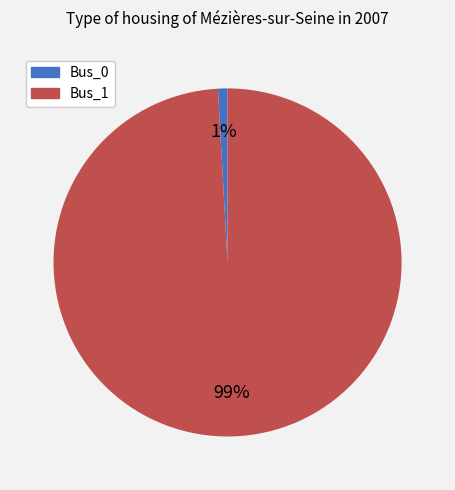

To the nearest percent, what is the combined percentage of Bus_0 and Bus_1?

100%